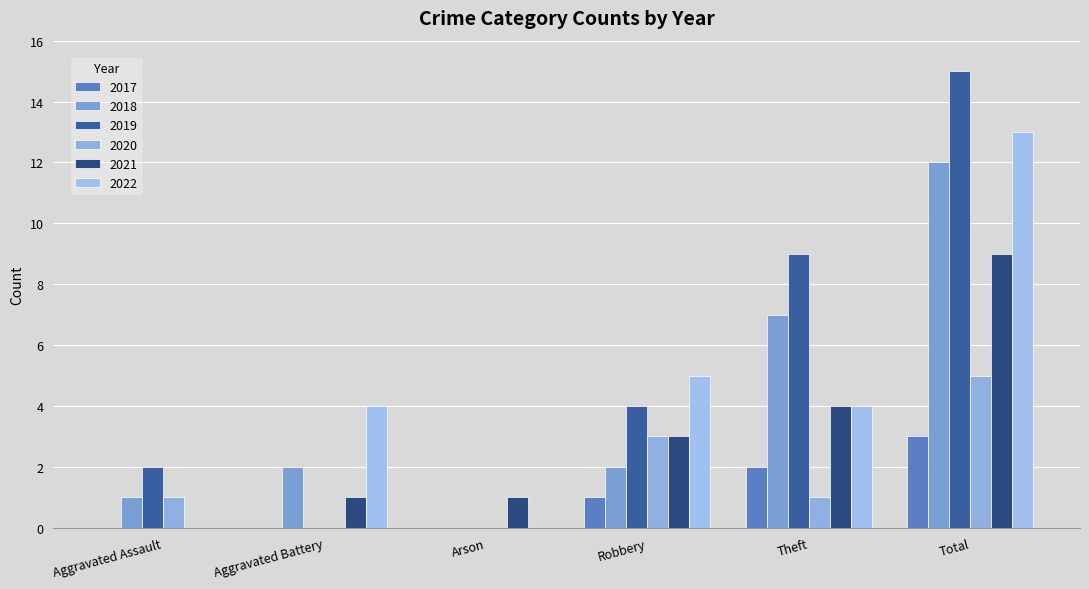

Count the number of categories in the chart.

6